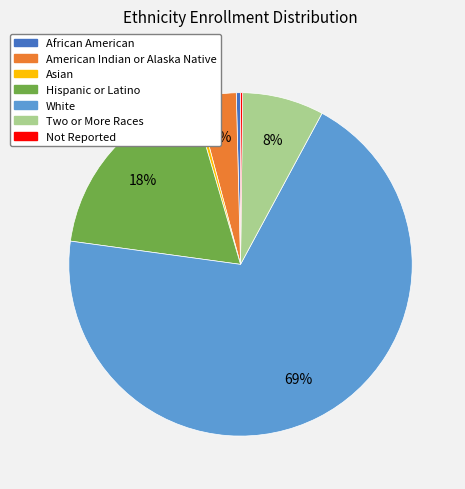

Which category has the biggest portion of the pie?

White